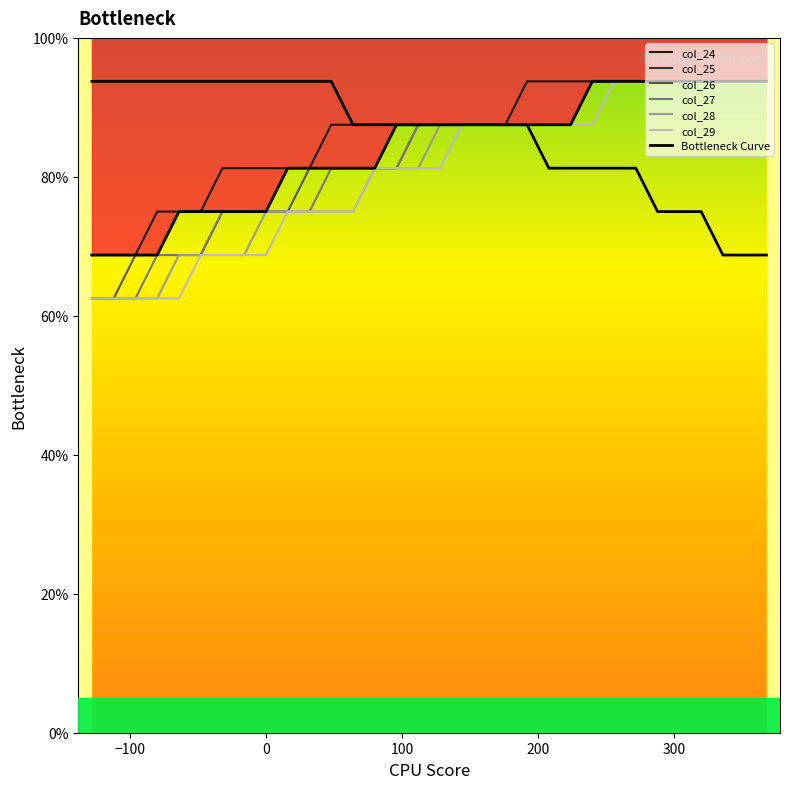

What is the difference between the second highest and minimum values in the col_25 series?

25.0